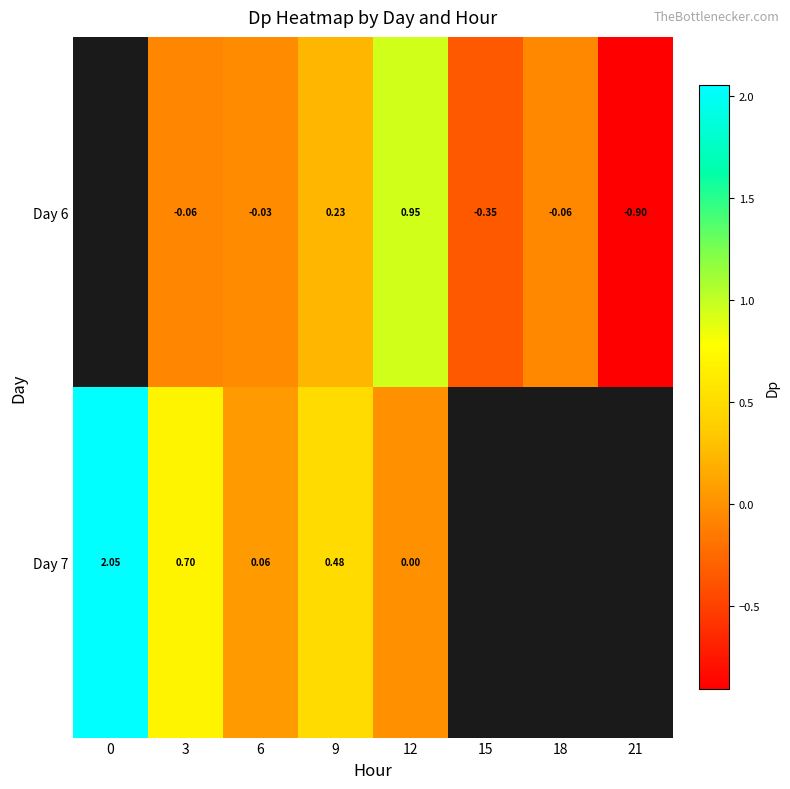

Which series has the widest spread of values?

Day 7